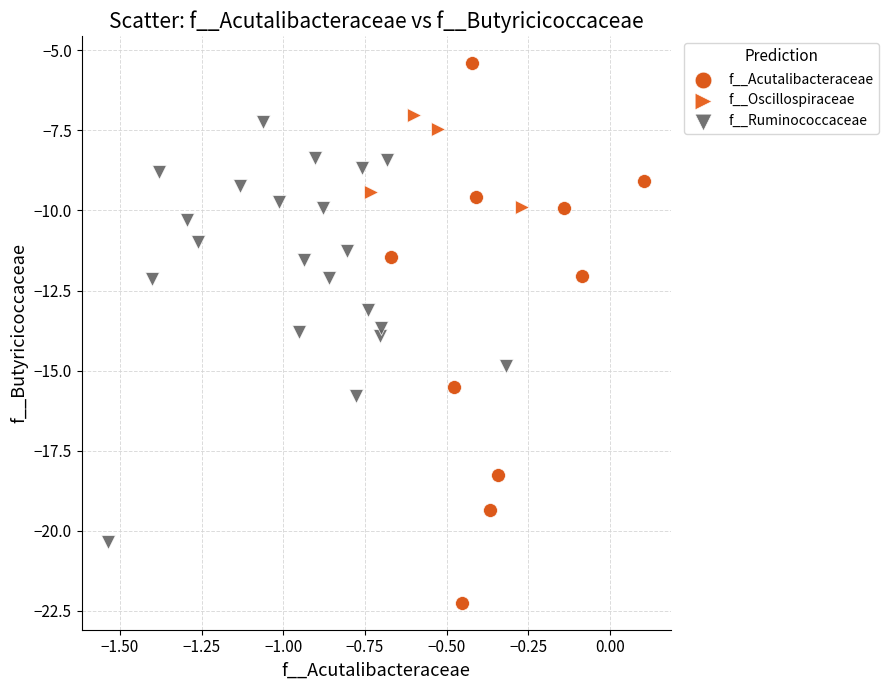

Which series contains the highest Y value?

f__Acutalibacteraceae